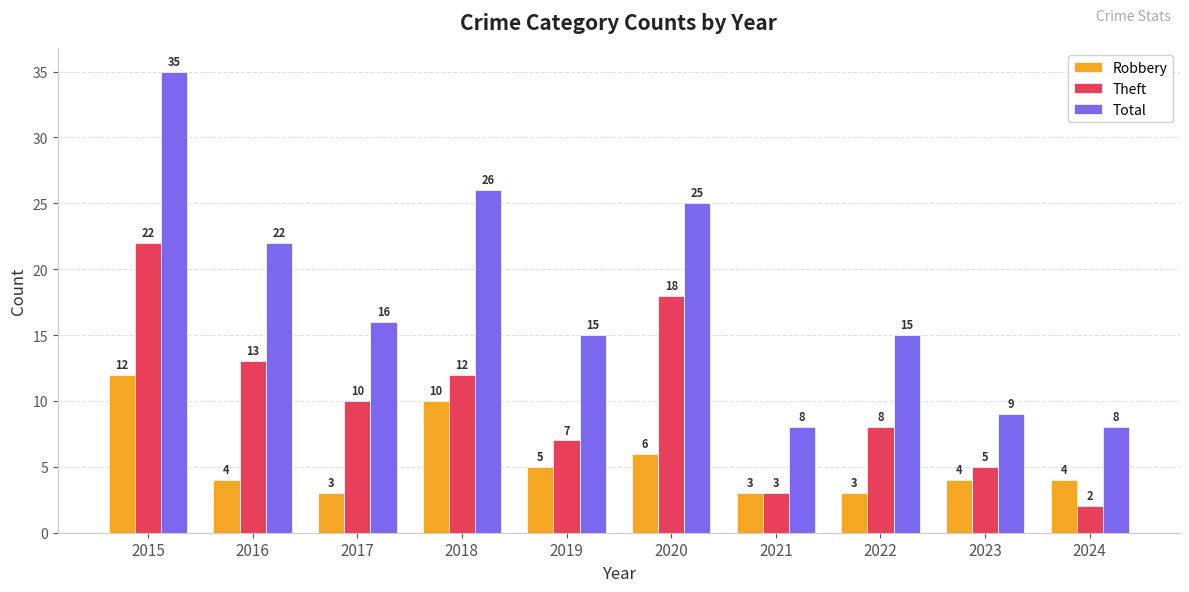

What is the average value of the Total series?

18